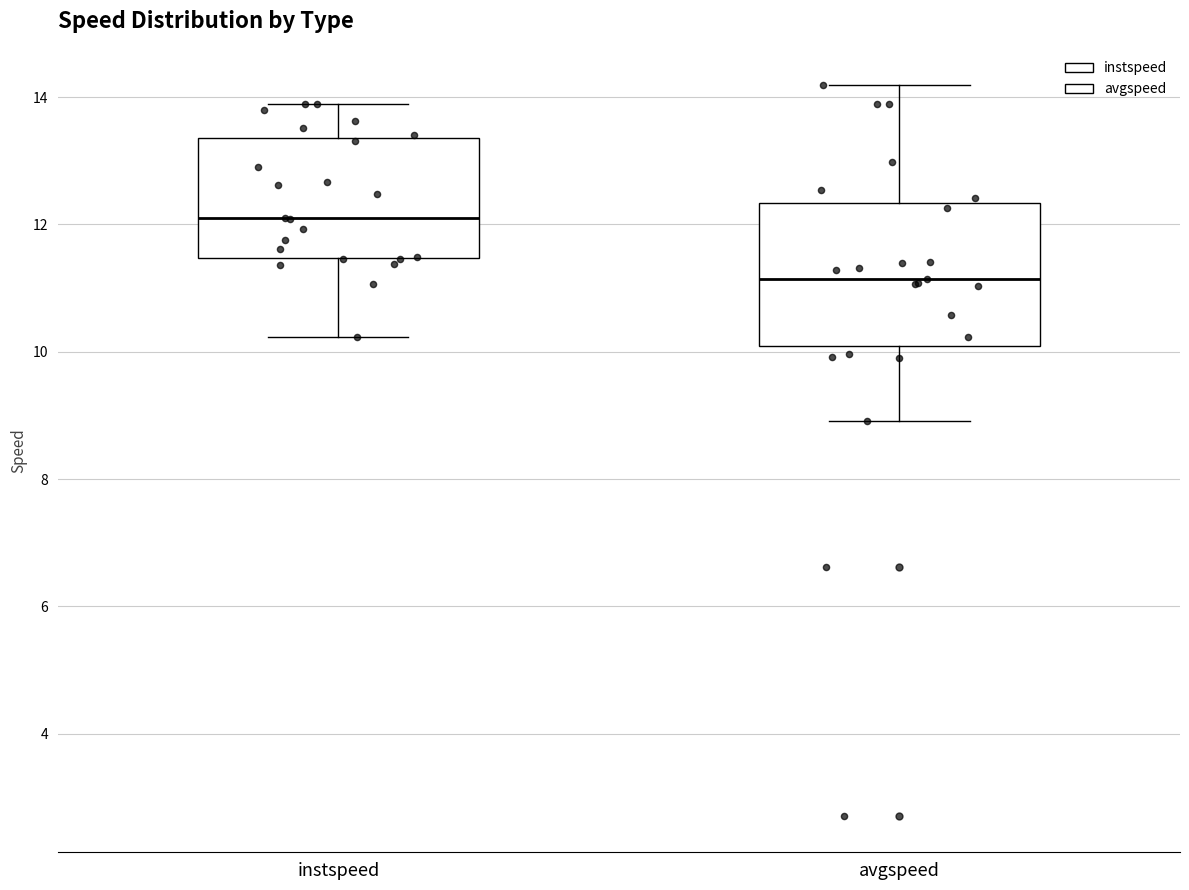

Which box is the tallest, from its lower edge to its upper edge?

avgspeed